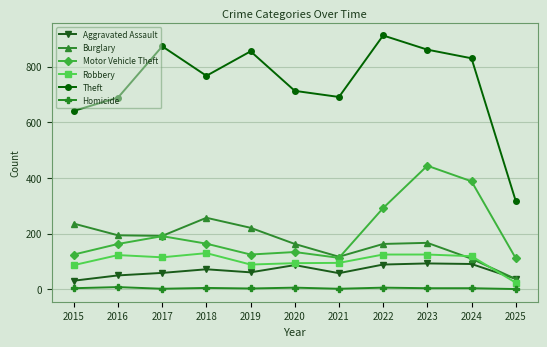

Rank the series by their maximum value, from lowest to highest.

Homicide, Aggravated Assault, Robbery, Burglary, Motor Vehicle Theft, Theft